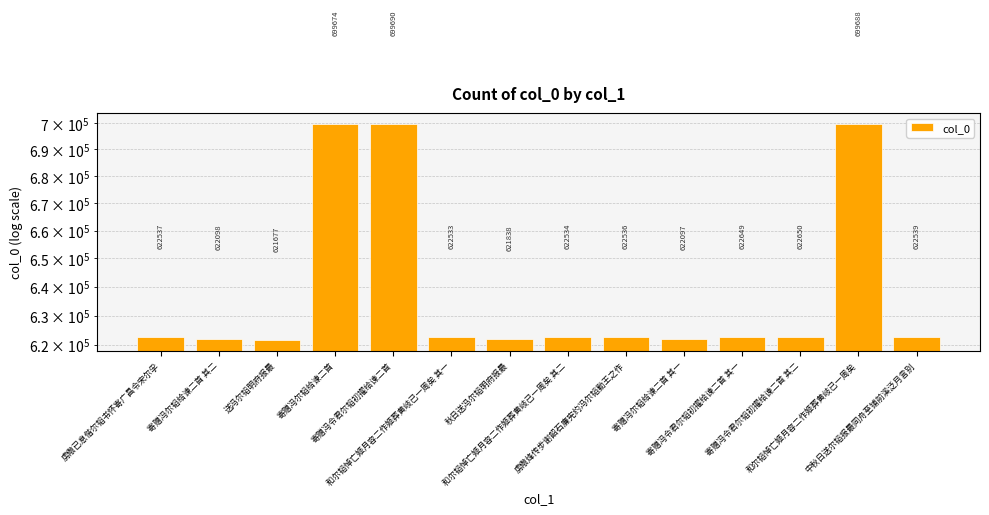

Which category has the highest value across all series?

寄赠冯令君尔韬初擢给谏二首